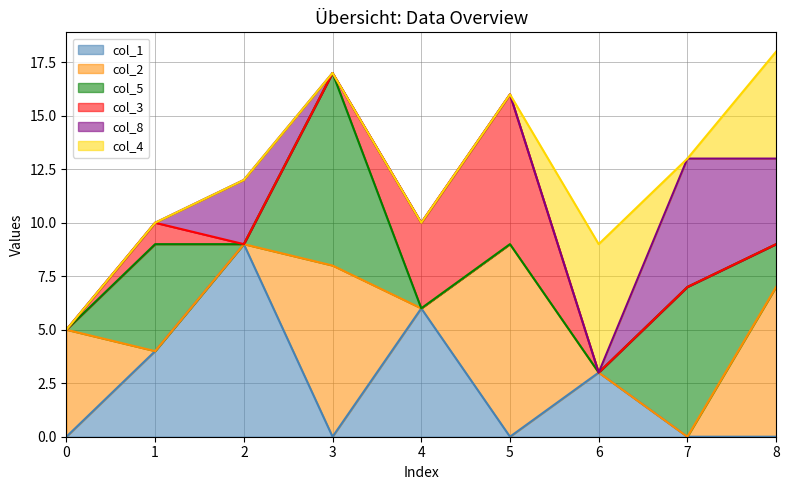

What is the highest value of the col_1 series?

9